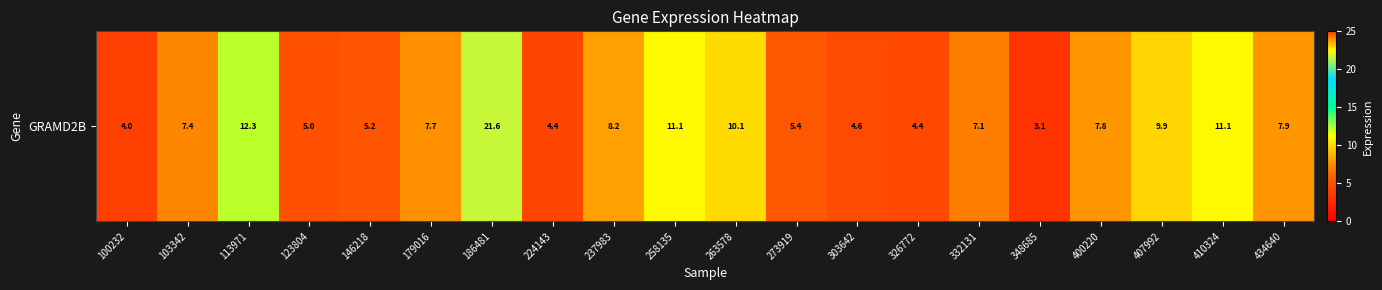

At which label does the data first exceed 7?

103342